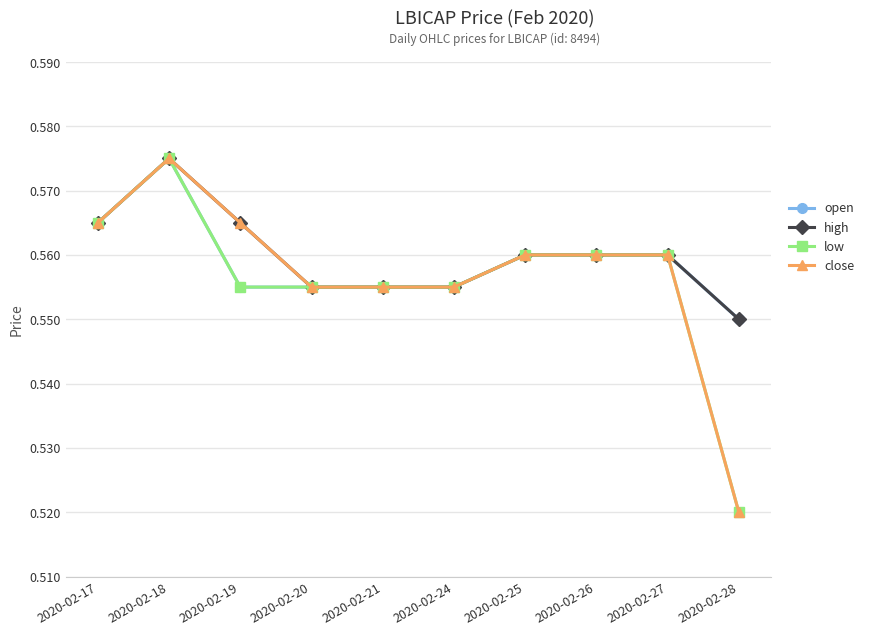

Which label corresponds to the smallest value in the chart?

2020-02-28